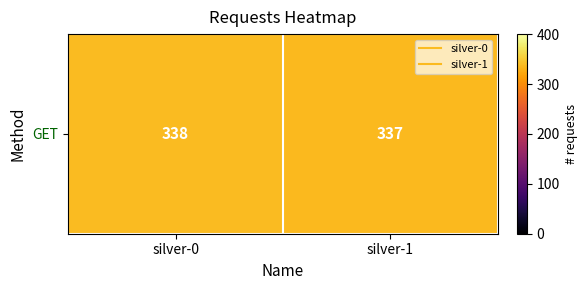

At which label is the value closest to 337?

silver-1